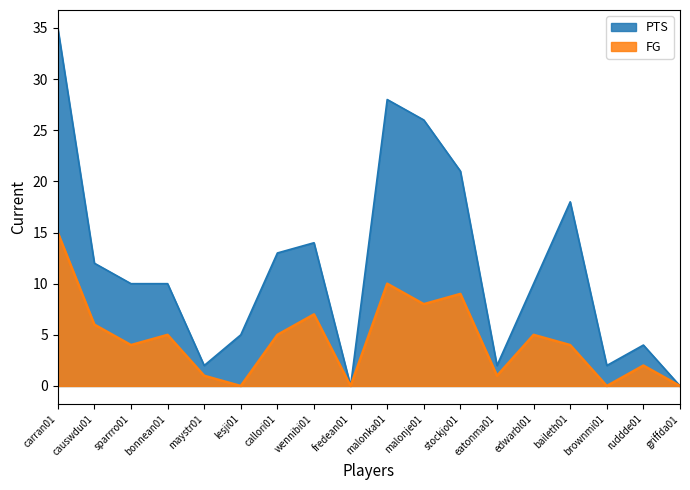

List the series in order of their overall mean, lowest first.

FG, PTS